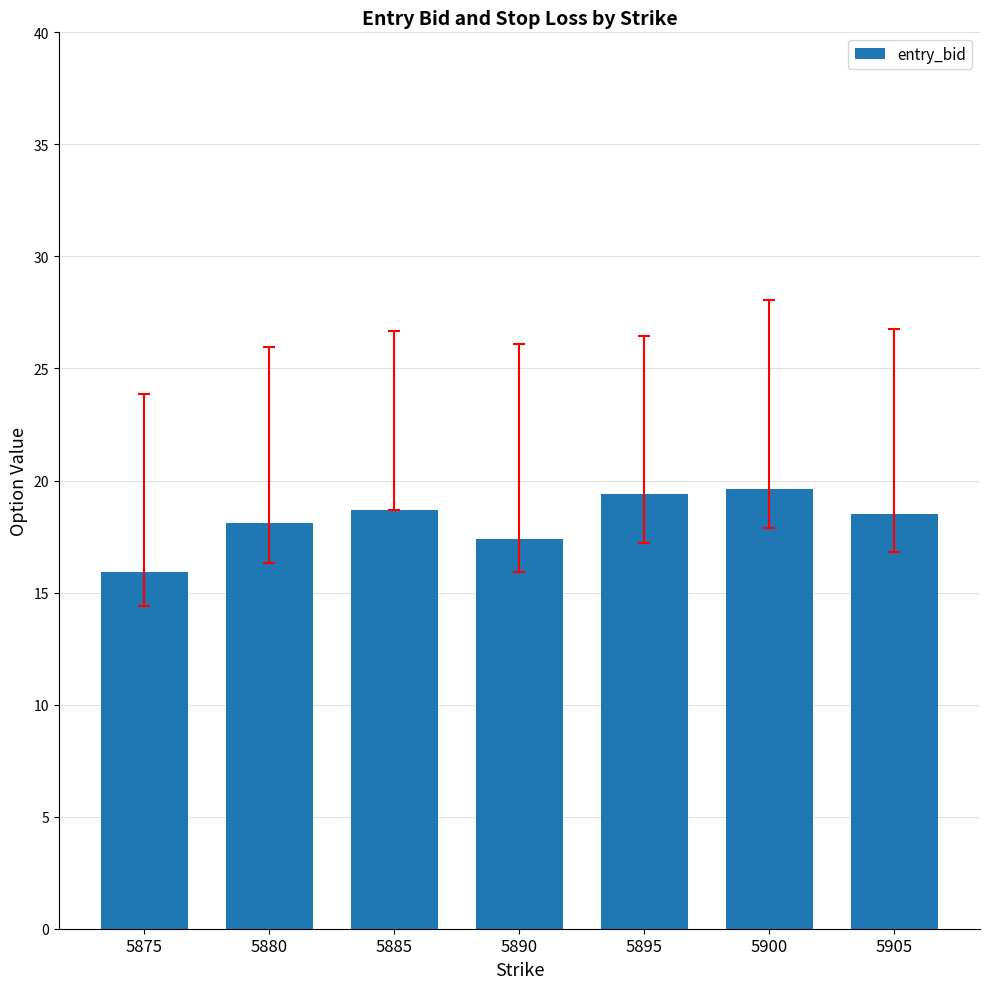

What is the sum of the values at 5900 and 5890?

37.0